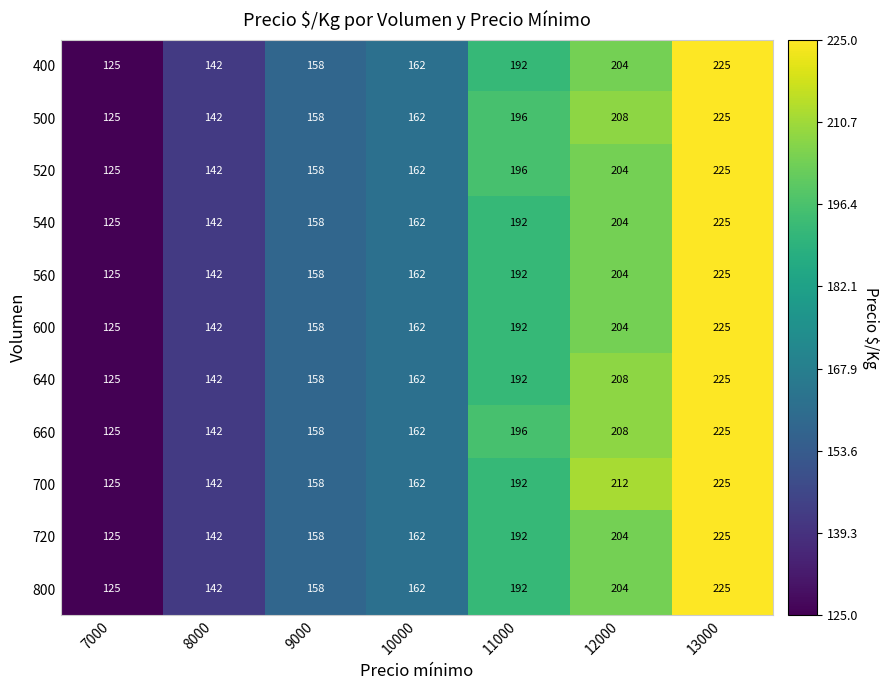

Is the value of 640 at 8000 greater than the value of 400 at 12000?

No